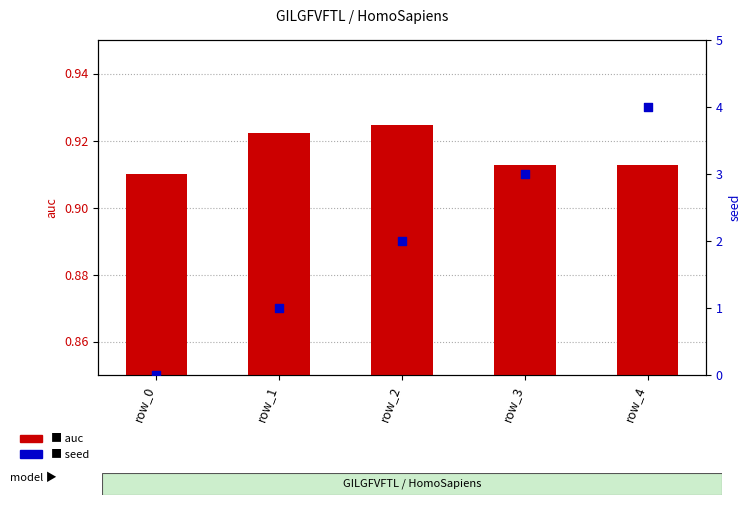

Which series has the largest total across all categories?

seed